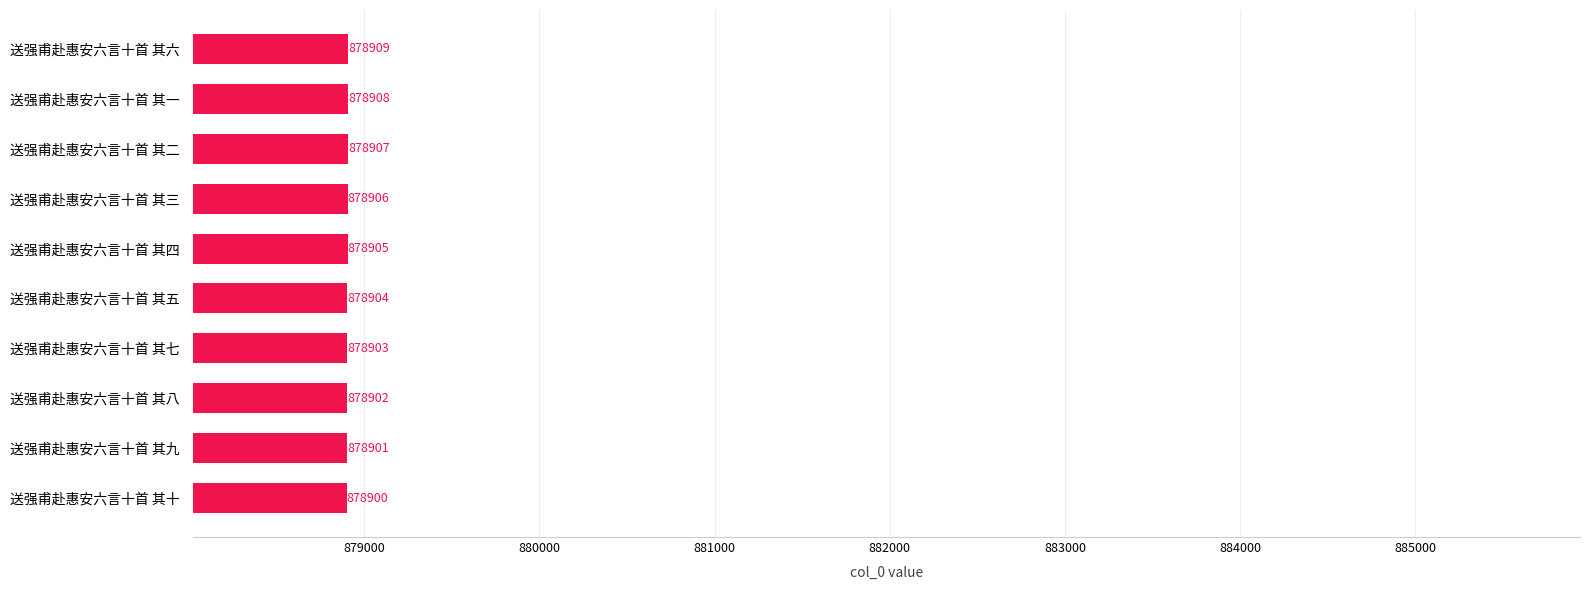

What is the smallest value displayed?

878900